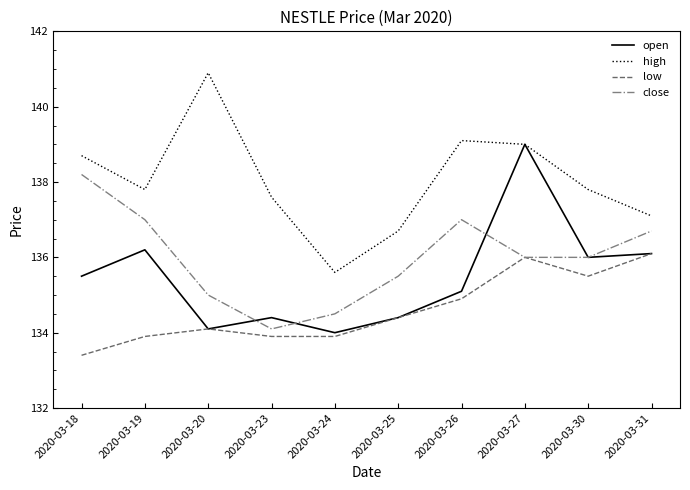

How many interior local valleys does the high series have?

2